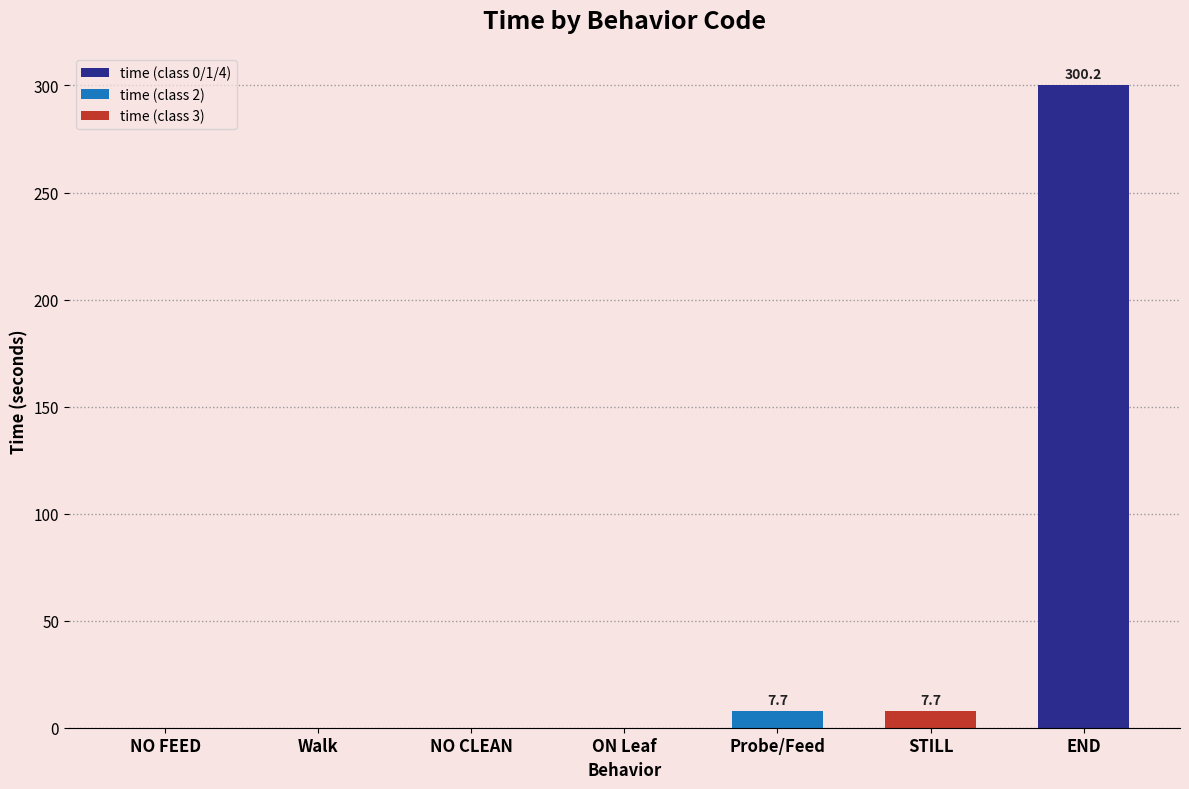

What is the approximate value at STILL?

7.7